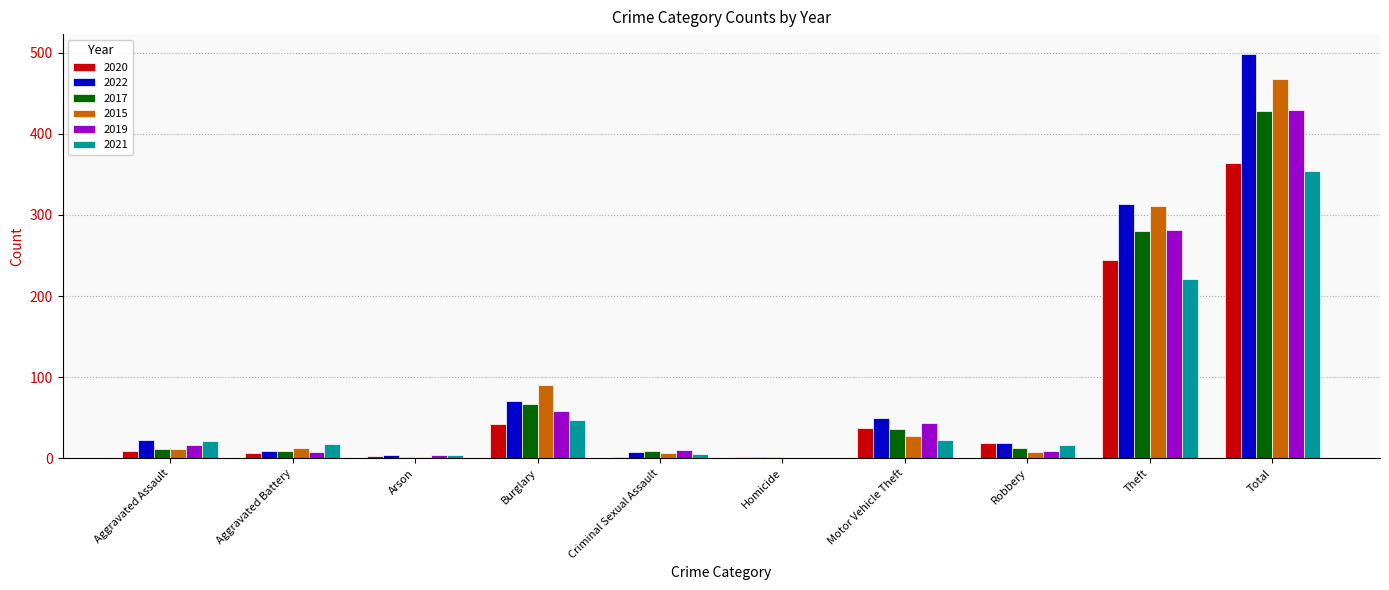

Where is 2021 nearest to the value 177?

Theft